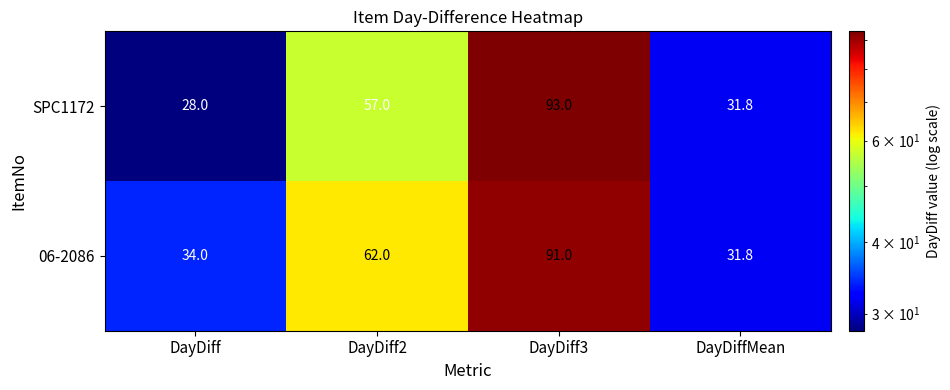

Reading left to right, extract all data points from this chart.

SPC1172: 28.0	57.0	93.0	31.8
06-2086: 34.0	62.0	91.0	31.8